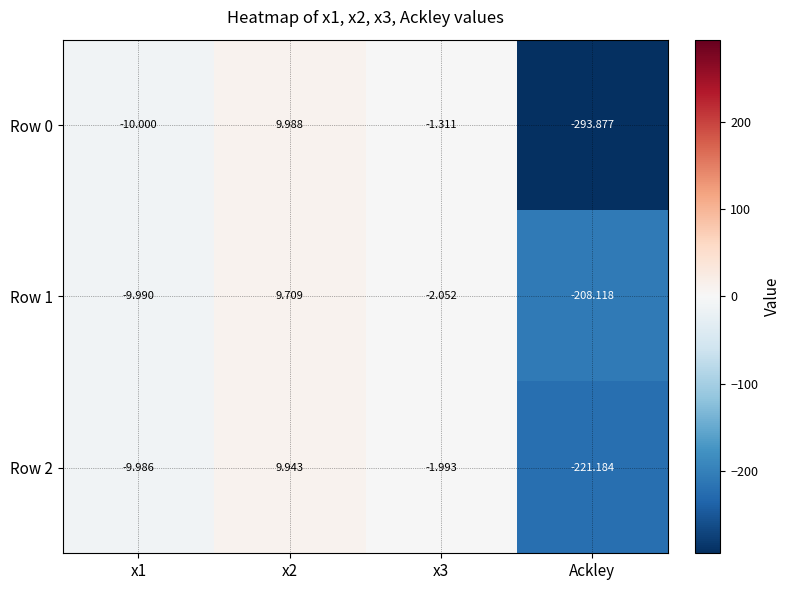

Which series changed the most between x1 and x3?

Row 0